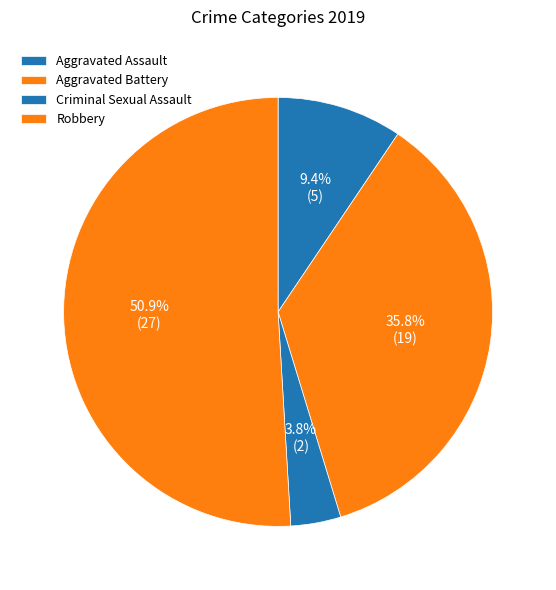

To the nearest percent, what is the average slice percentage?

25%